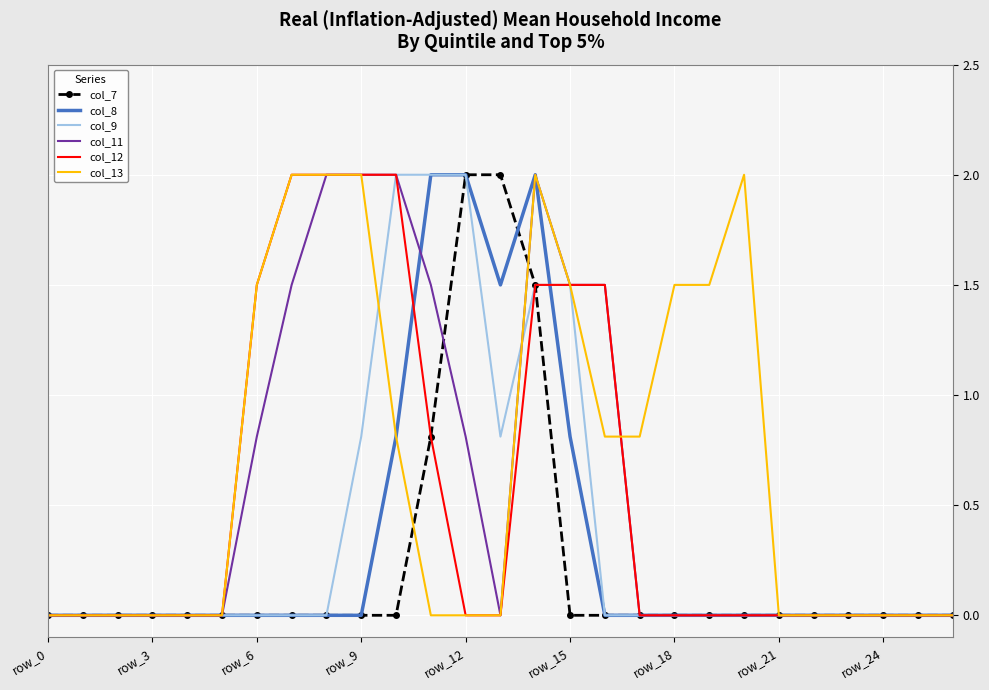

What is the highest value of the col_8 series?

2.0